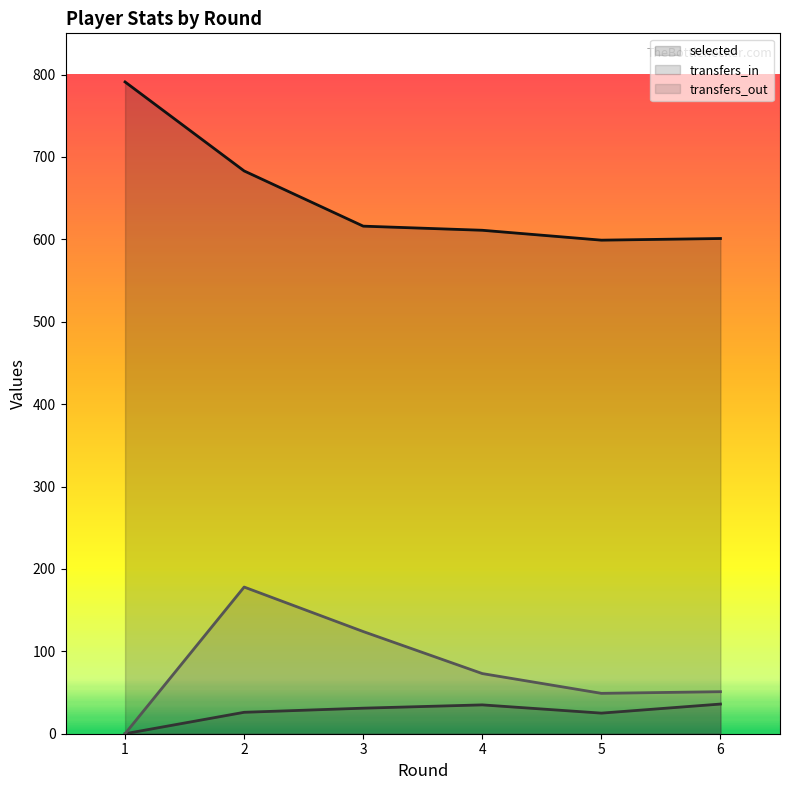

Where is selected nearest to the value 695?

2